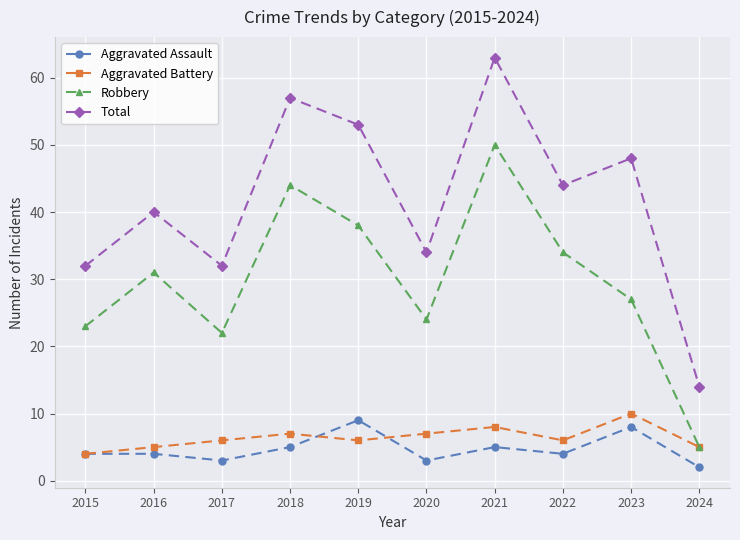

At which category is the sum across all series the highest?

2021